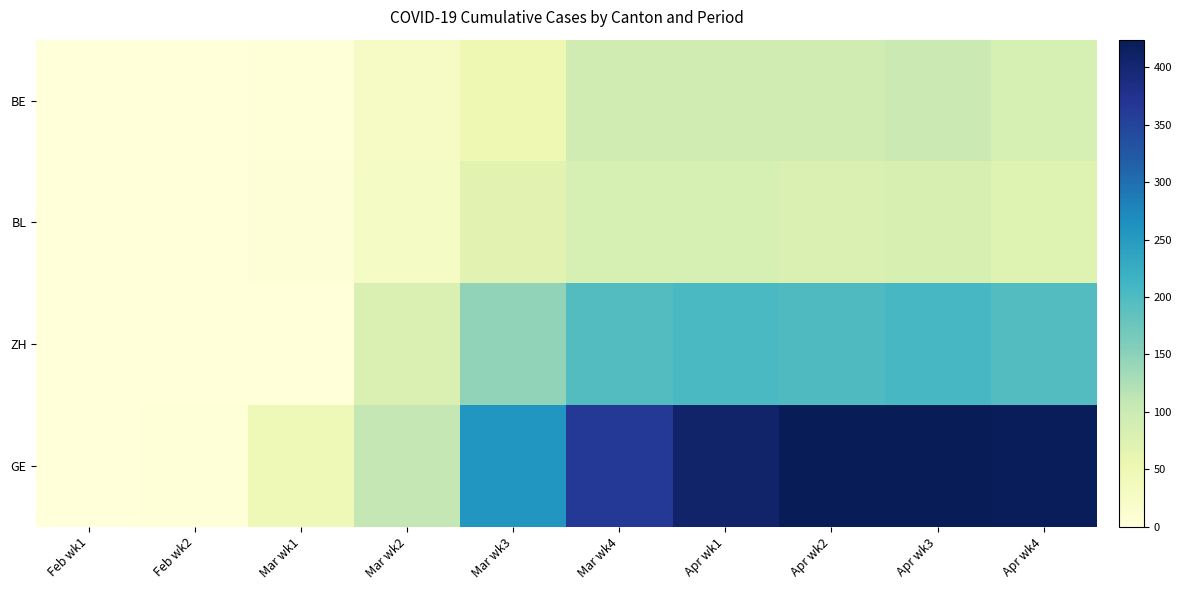

Which series has the largest range (max minus min)?

GE